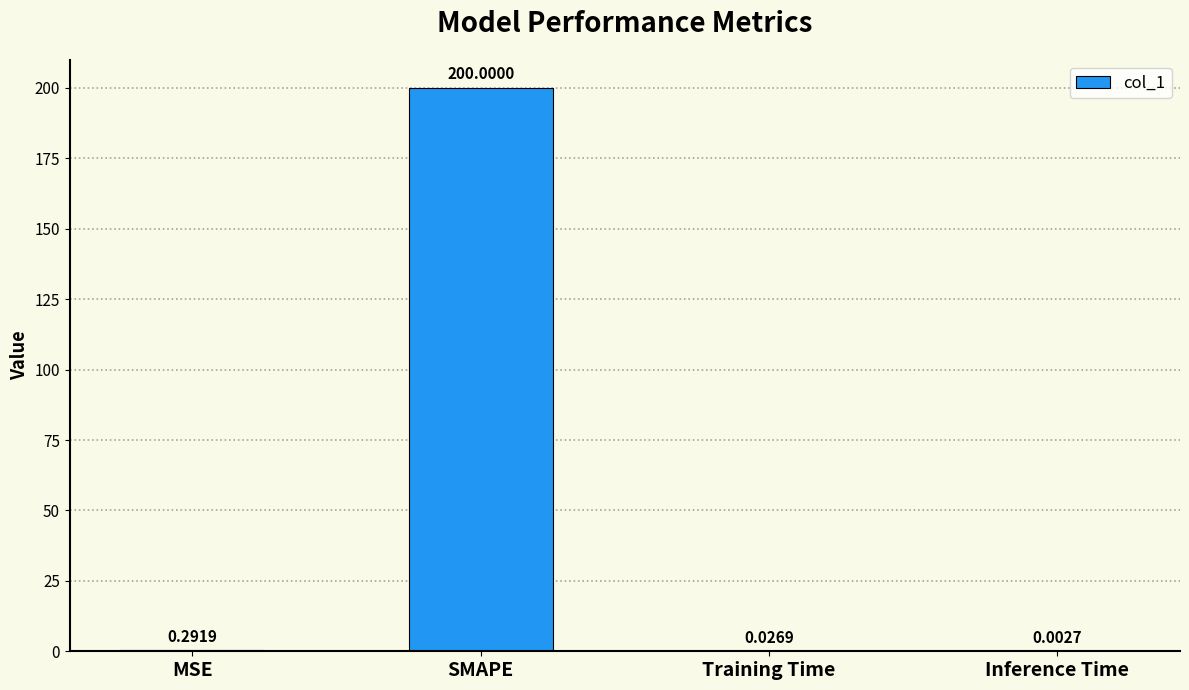

At which label is the value closest to 100?

MSE